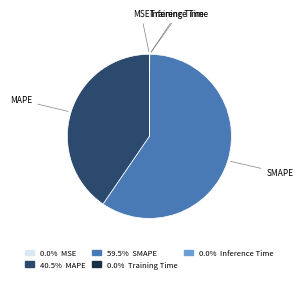

Is there a majority slice in this chart?

Yes